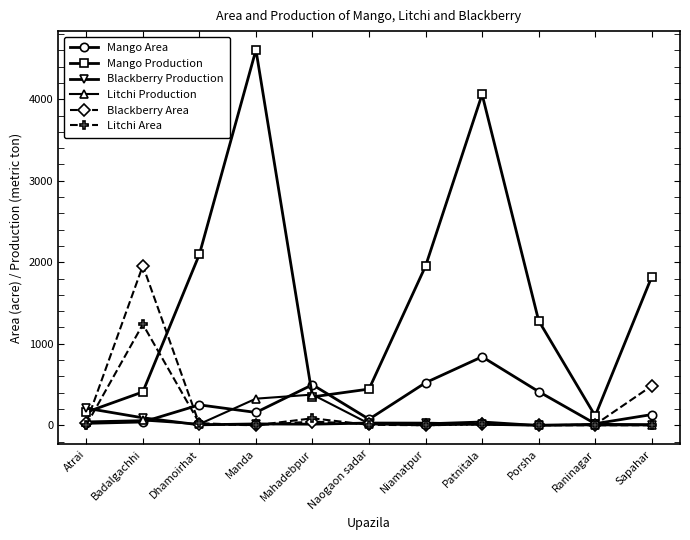

What is the label of the 7th point from the left?

Niamatpur